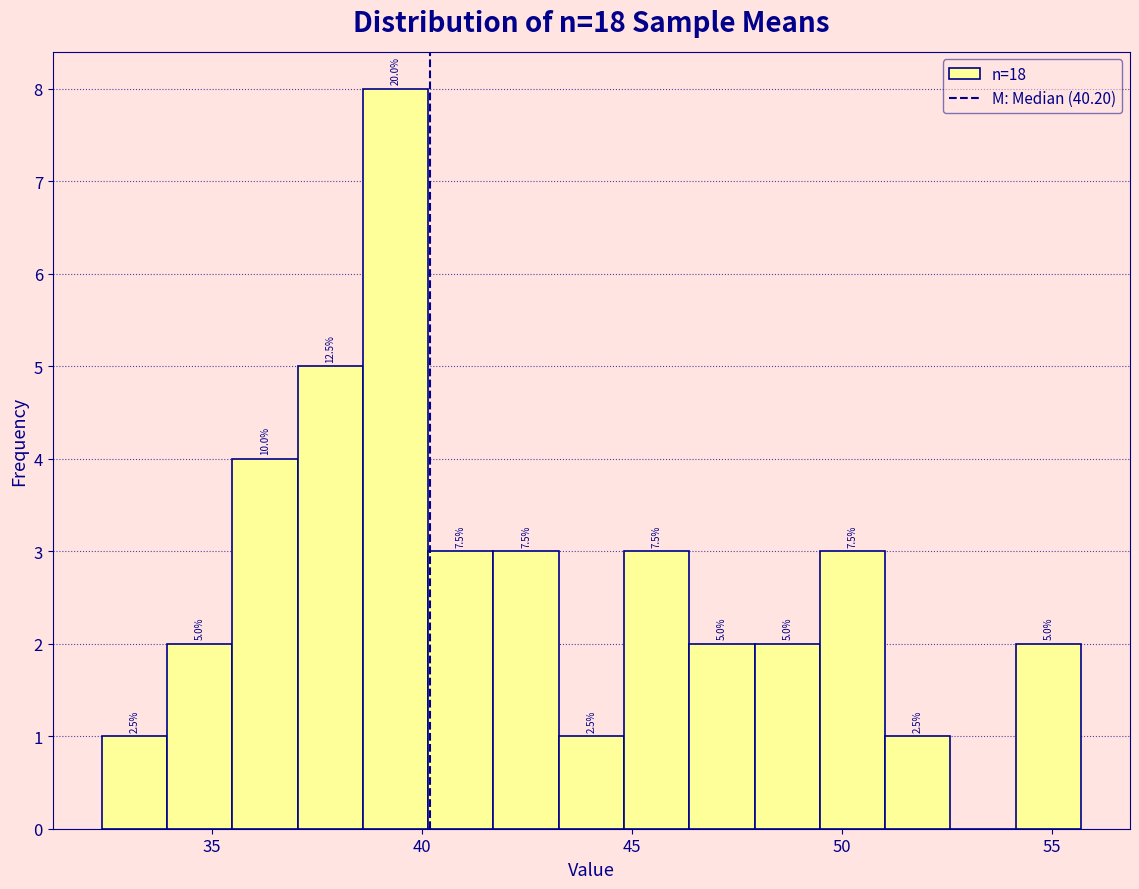

Around what value on the x-axis is the tallest bar? Give the approximate position of its centre, as read against the axis.

39.5